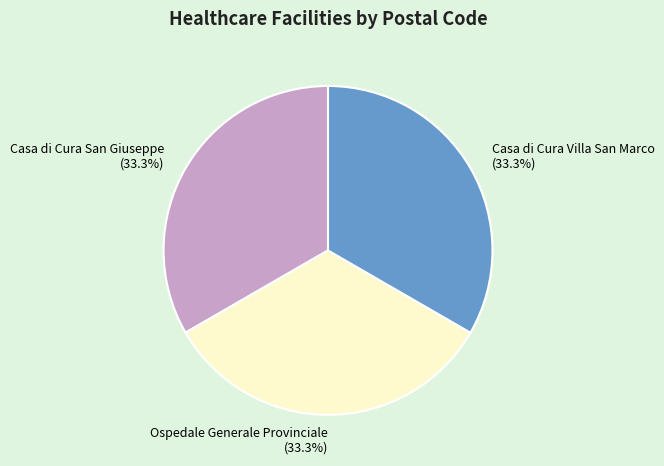

Does any single category account for the majority?

No